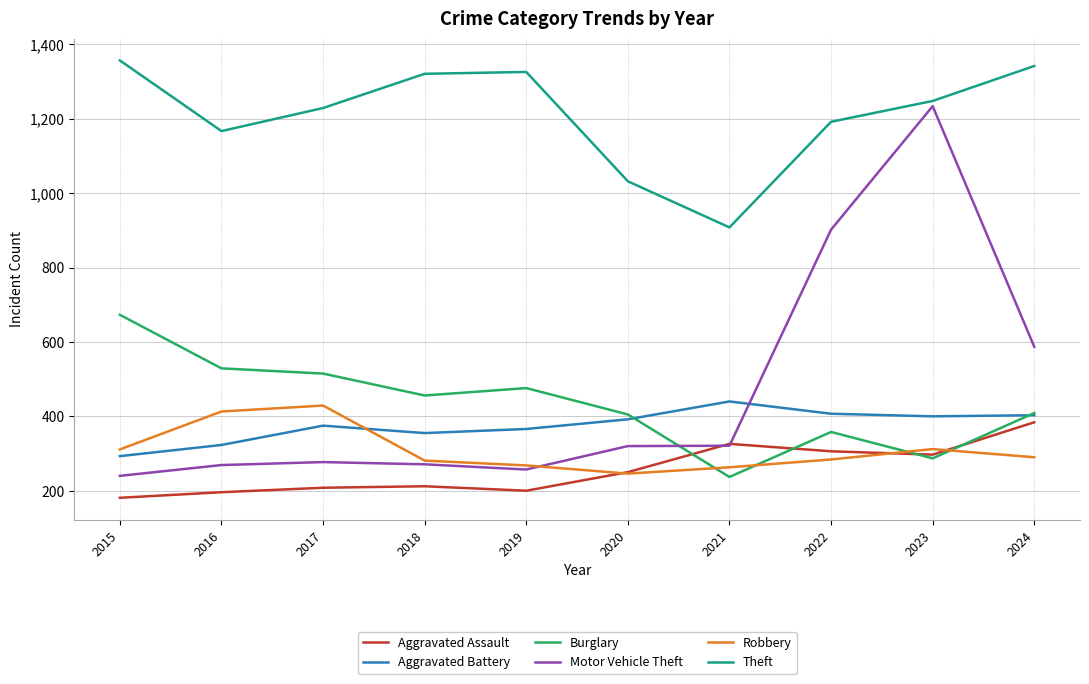

Rank the series by their maximum value, from highest to lowest.

Theft, Motor Vehicle Theft, Burglary, Aggravated Battery, Robbery, Aggravated Assault